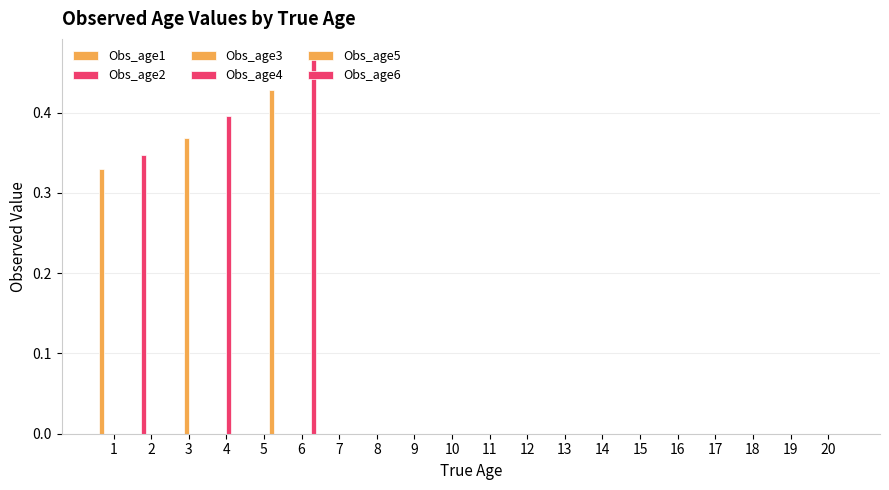

Does the chart contain stacked bars?

No